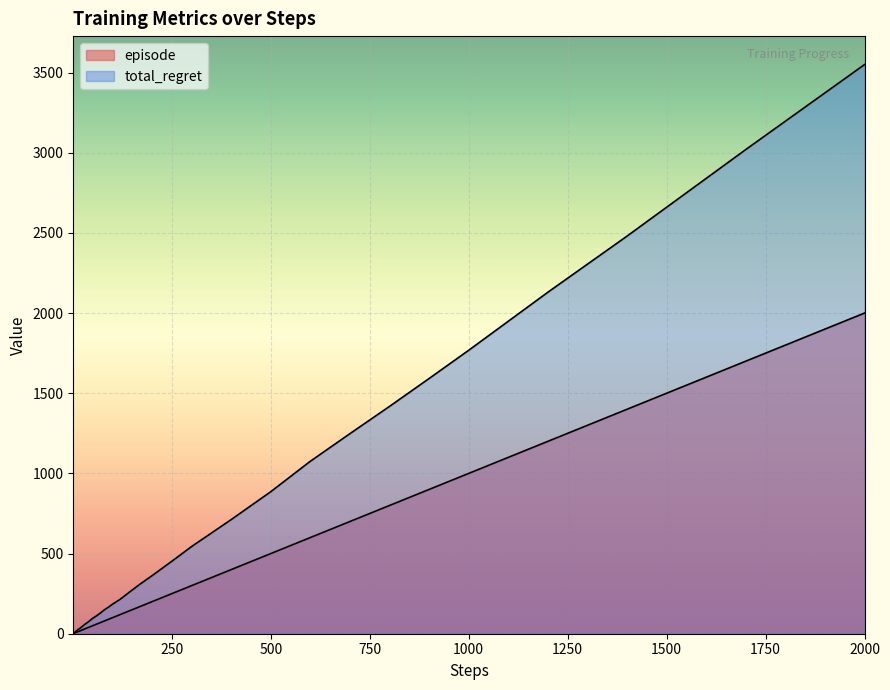

How many data points in episode are above 80?

19